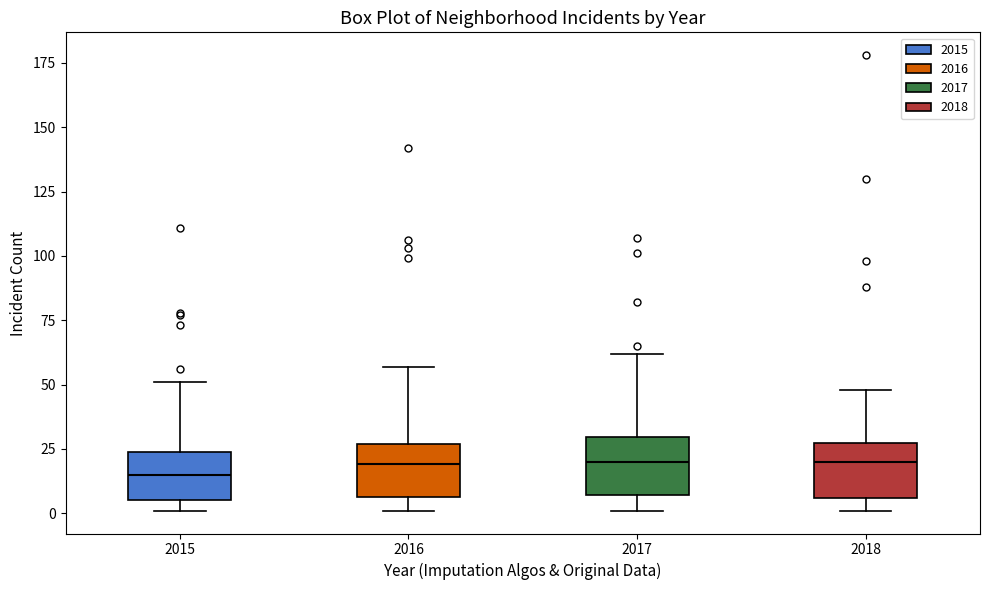

Reading left to right, read every box against the y-axis: the position of its median line, the range the box covers, and the ends of its whiskers. The values are not printed on the chart, so give them approximately, as read against the axis.

2015: median 15, box 5 to 25, whiskers 0 to 50
2016: median 20, box 5 to 25, whiskers 0 to 55
2017: median 20, box 5 to 30, whiskers 0 to 60
2018: median 20, box 5 to 30, whiskers 0 to 50